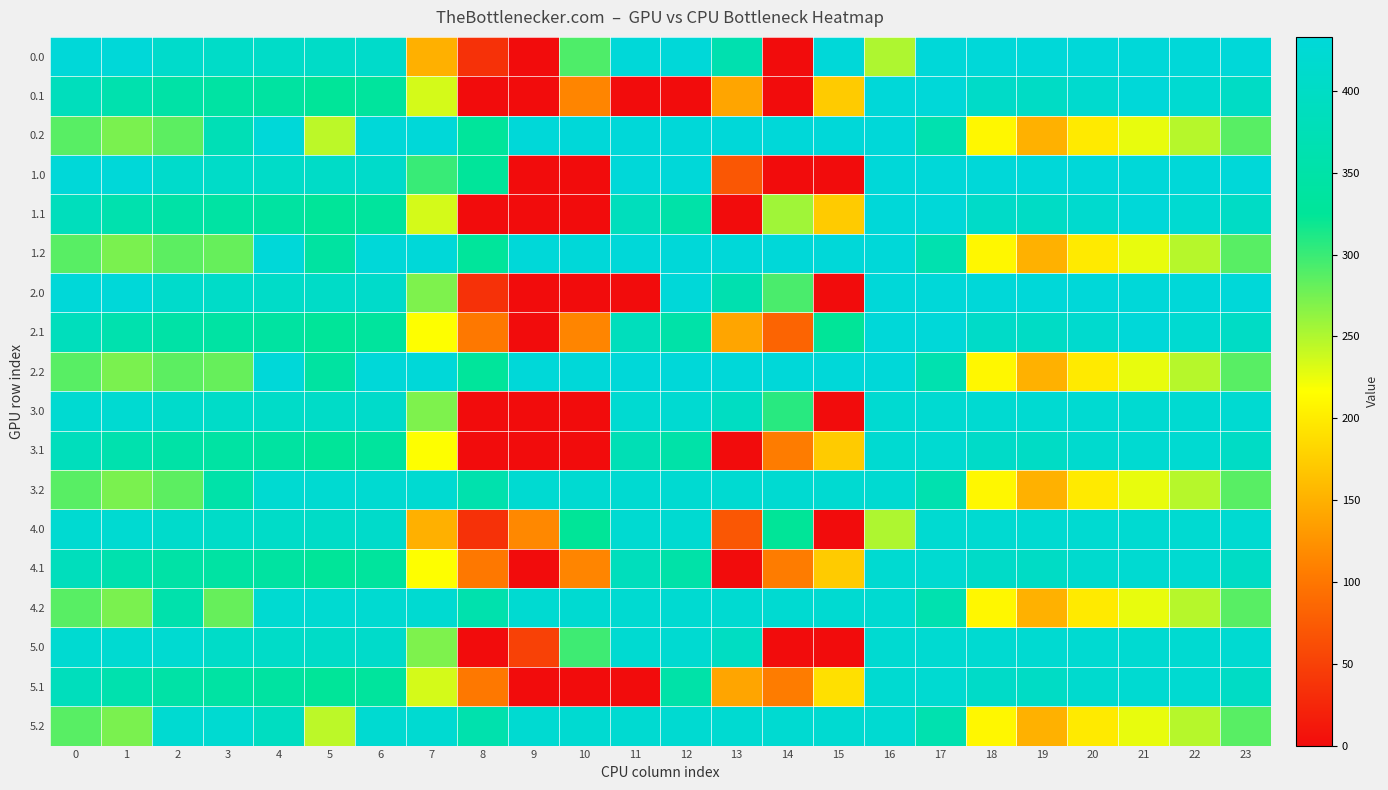

At which category does the chart reach its minimum across all series?

9